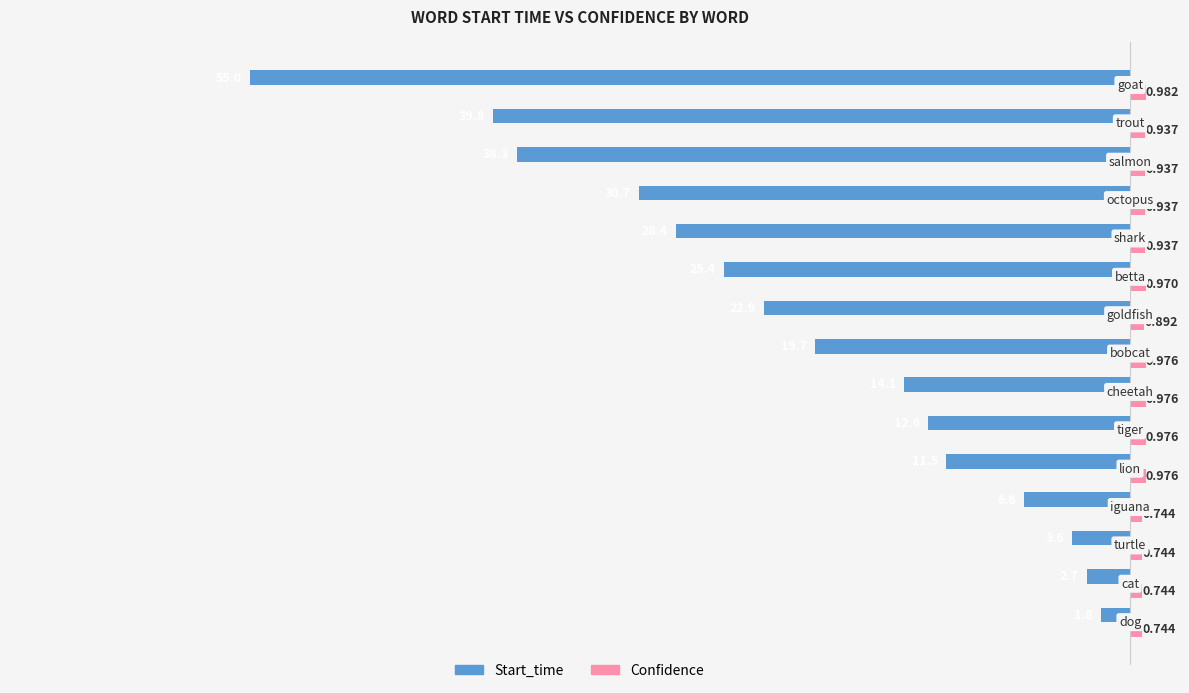

Which series has the largest range (max minus min)?

Start_time